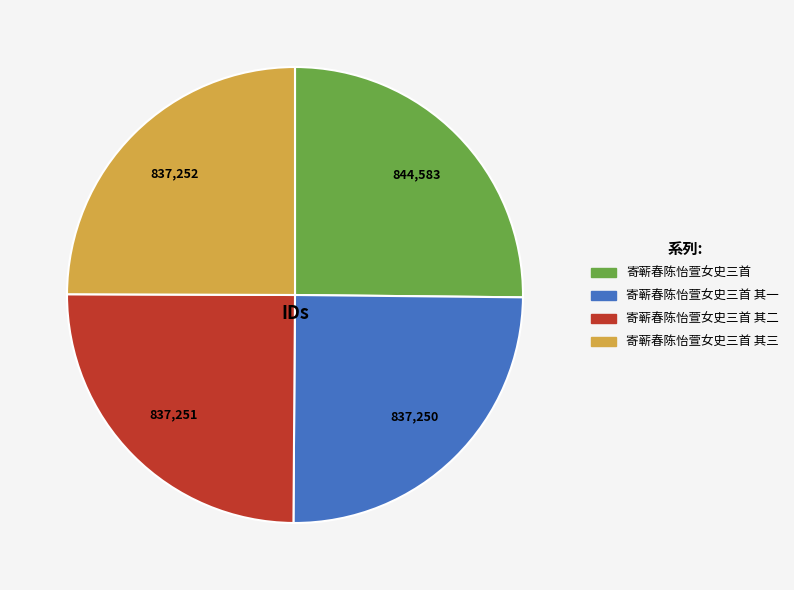

Is there a majority slice in this chart?

No